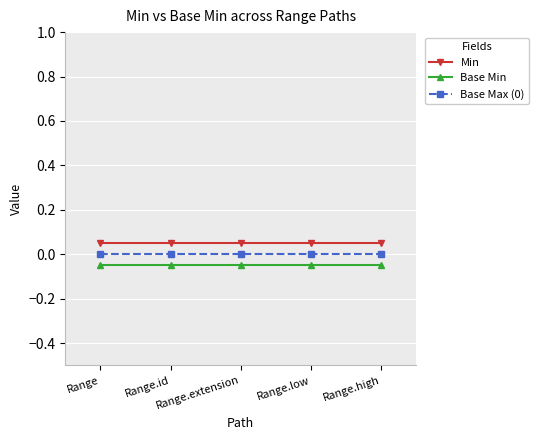

Which category has the lowest value in the Base Max (0) series?

Range